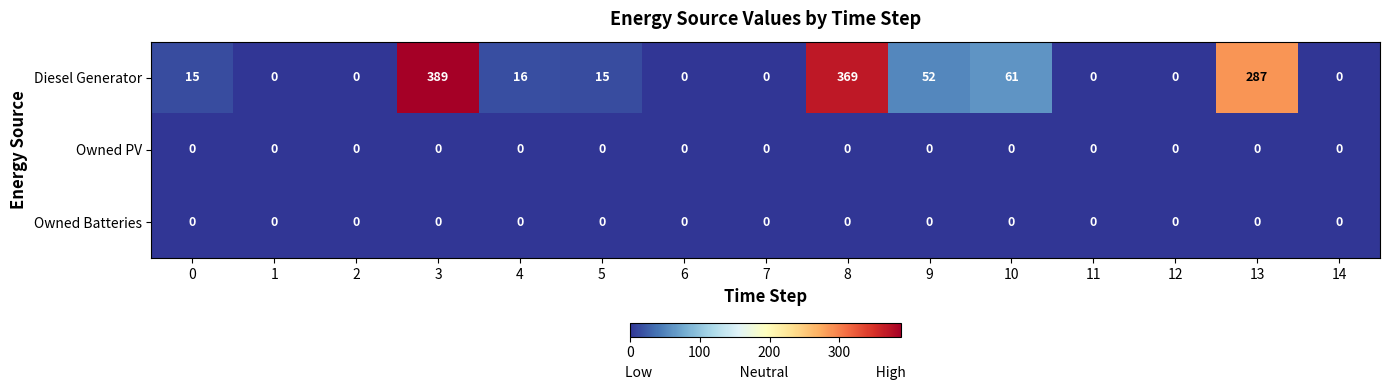

Is it true that Owned PV equals 0 at 6?

True